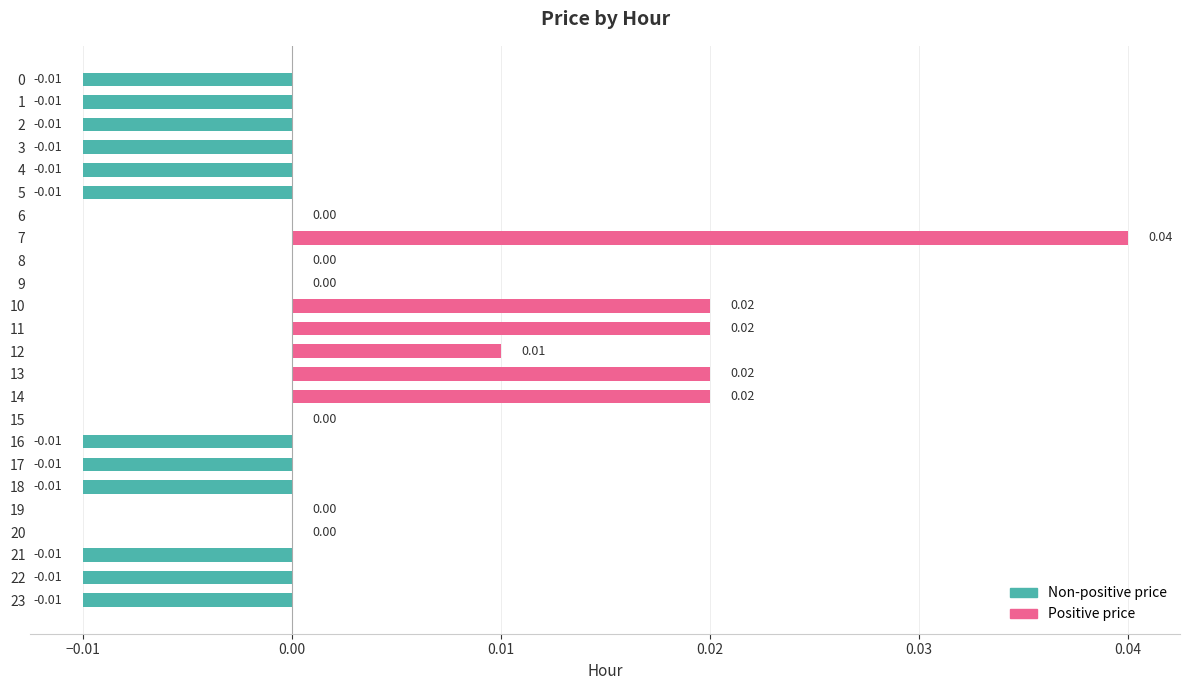

Between 12 and 14, which is larger?

14